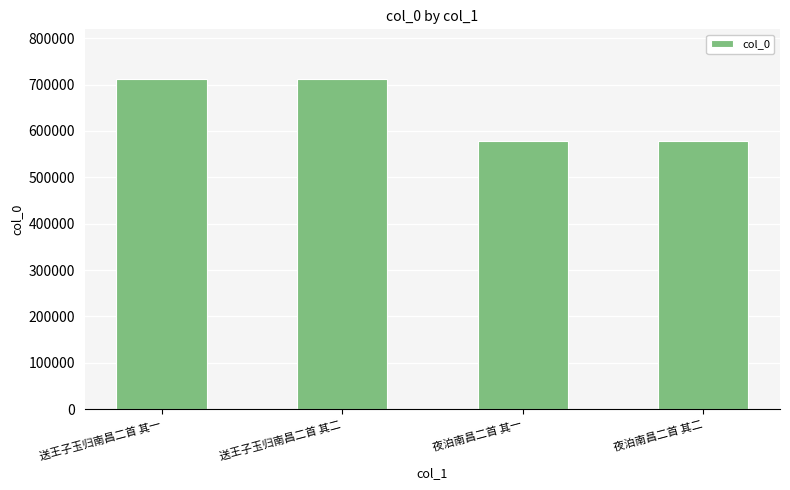

What is the approximate value at 夜泊南昌二首 其二, to the nearest 100?

578200